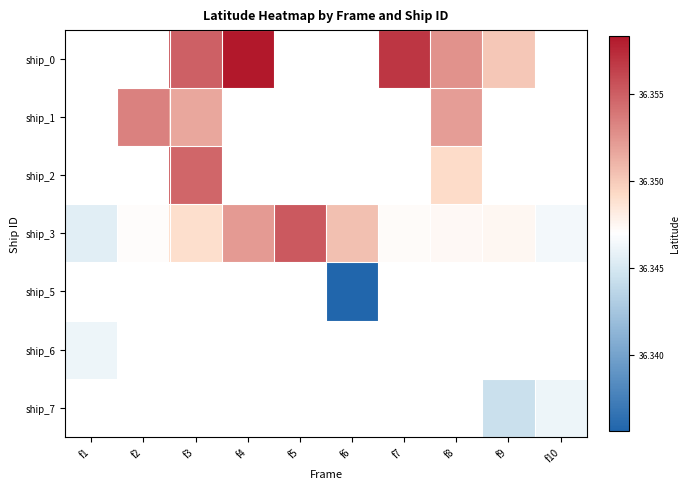

How many distinct data groups are displayed?

7